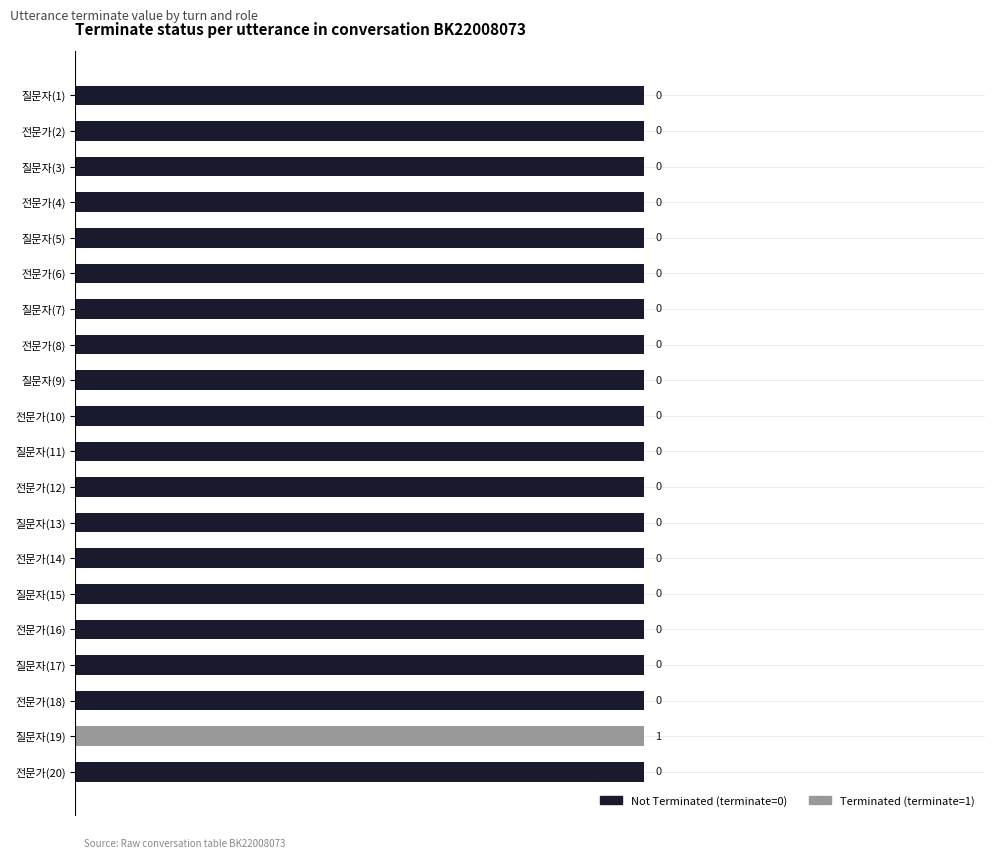

What is the difference between the highest and lowest values at 전문가(16)?

1